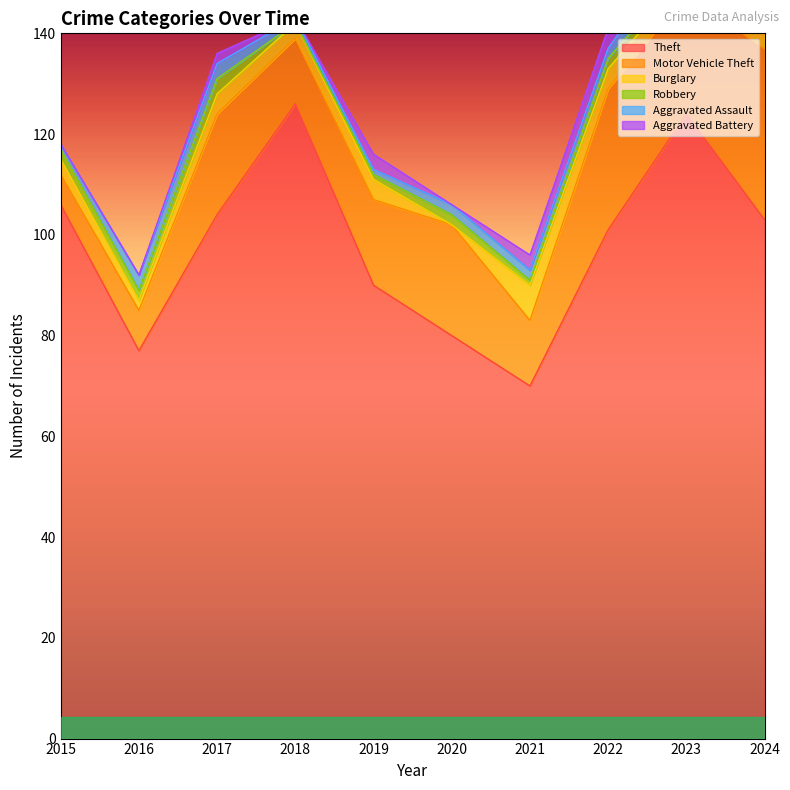

Rank the categories by Aggravated Assault value from highest to lowest.

2023, 2016, 2017, 2024, 2020, 2021, 2022, 2015, 2018, 2019